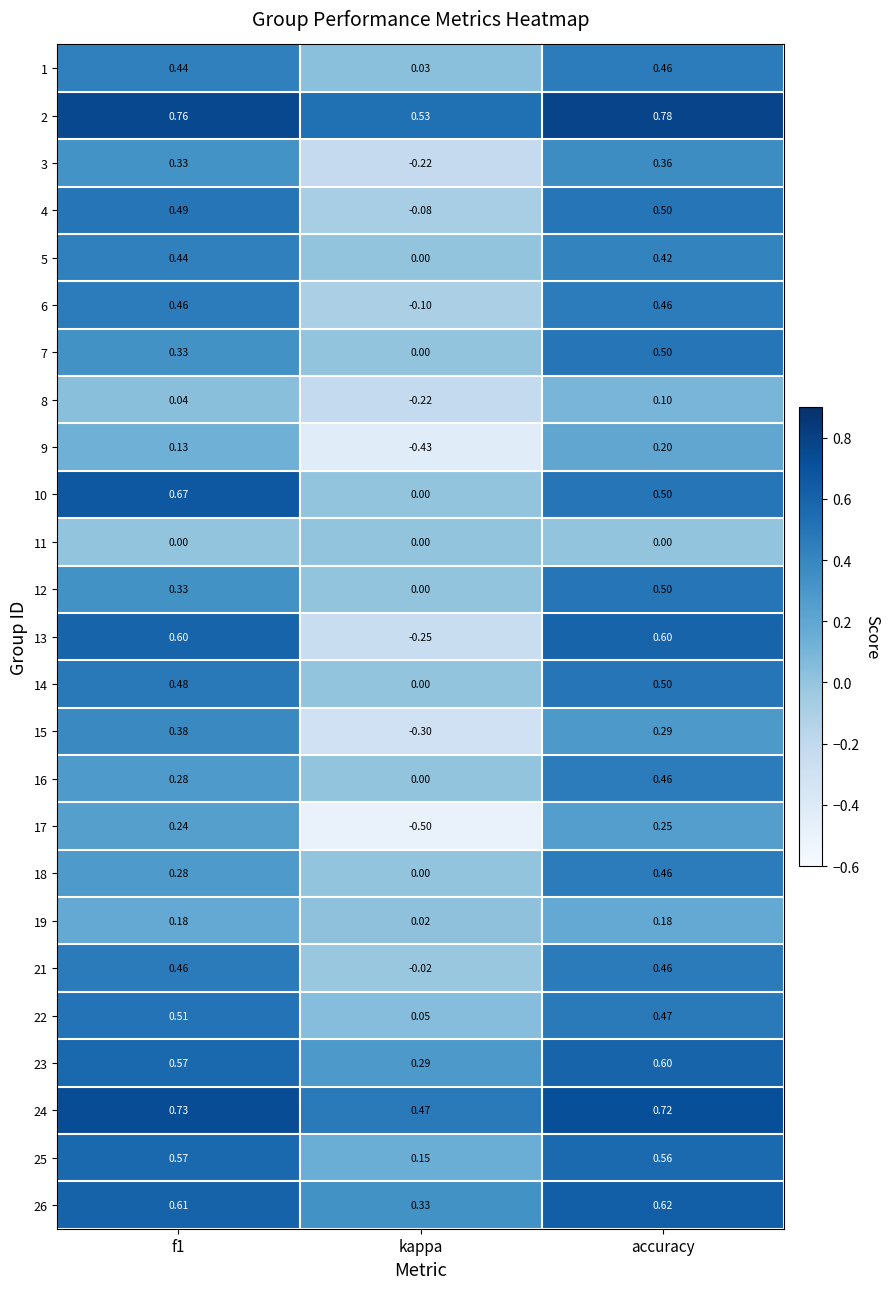

At which category is the sum across all series the highest?

accuracy